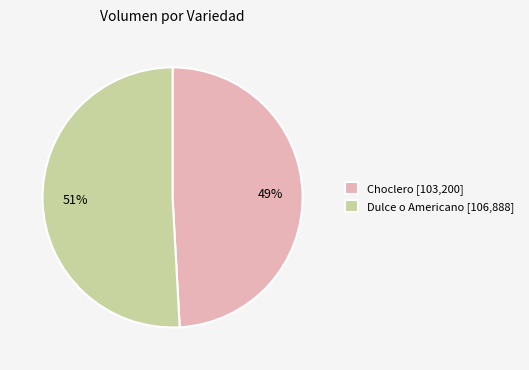

To the nearest percent, what is the average slice percentage?

50%